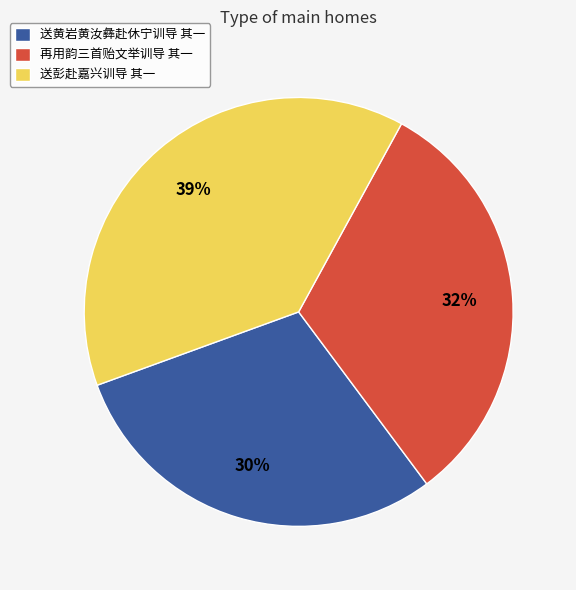

Is there any slice that represents more than half of the pie?

No